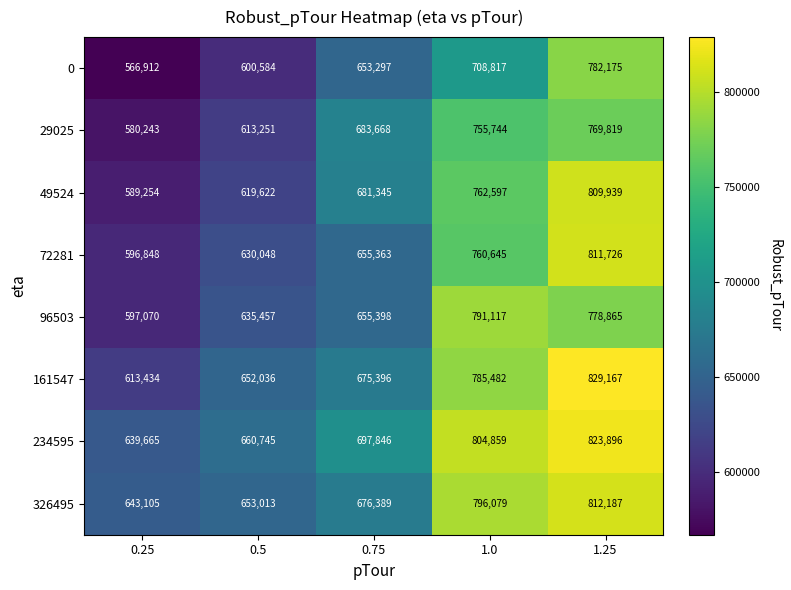

Which label corresponds to the largest value in the chart?

1.25